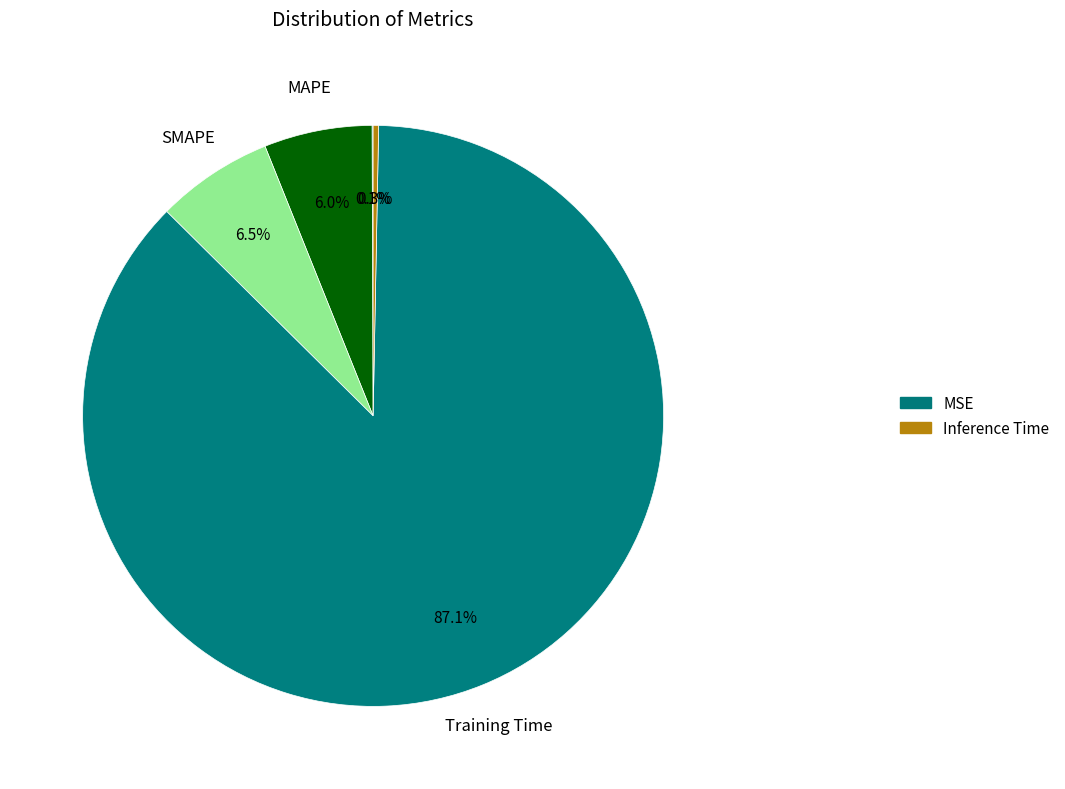

What is the largest slice in the pie chart?

Training Time